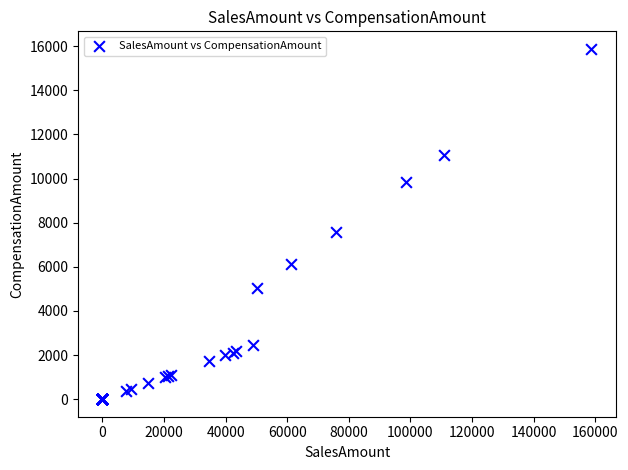

What Y value in the scatter plot is closest to 7940?

7595.1